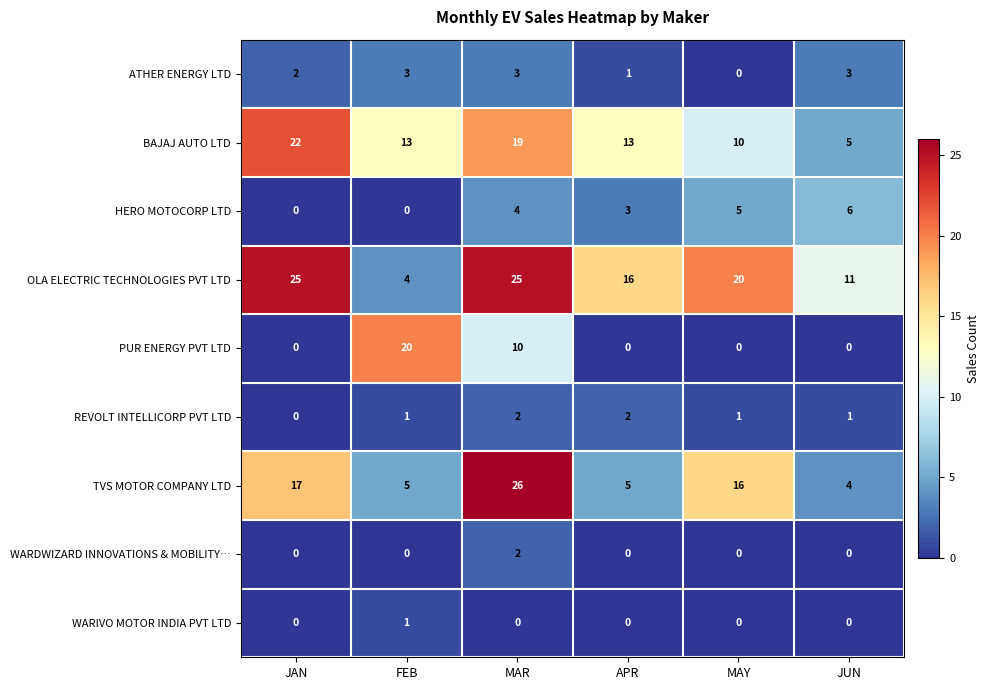

The WARIVO MOTOR INDIA PVT LTD series shows 1 at FEB. True or false?

True